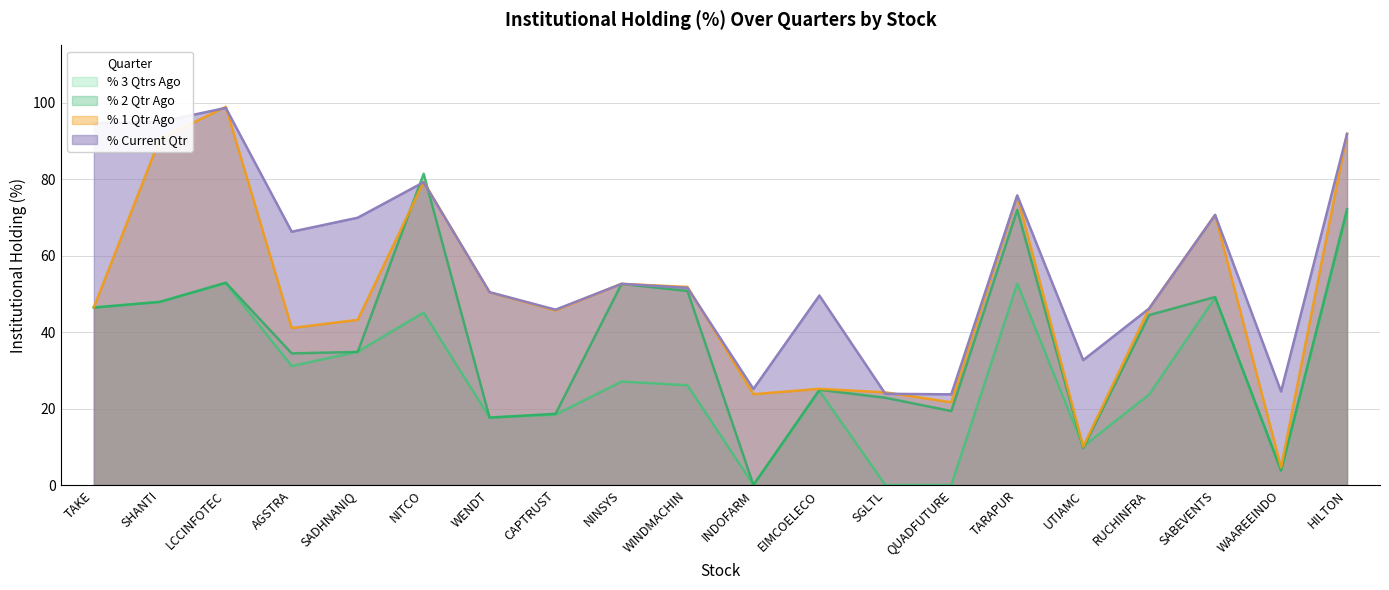

What is the sum of all % 2 Qtr Ago values?

756.1